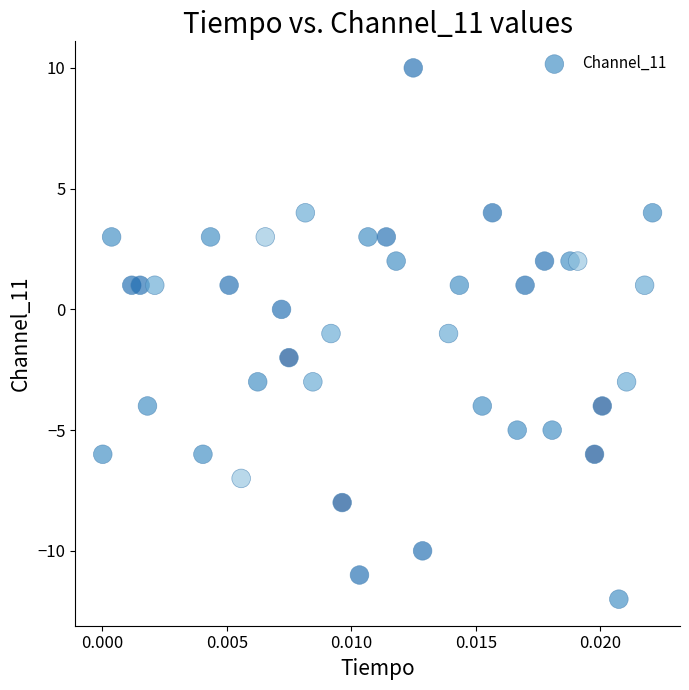

What is the range of Y values (max minus min)?

22